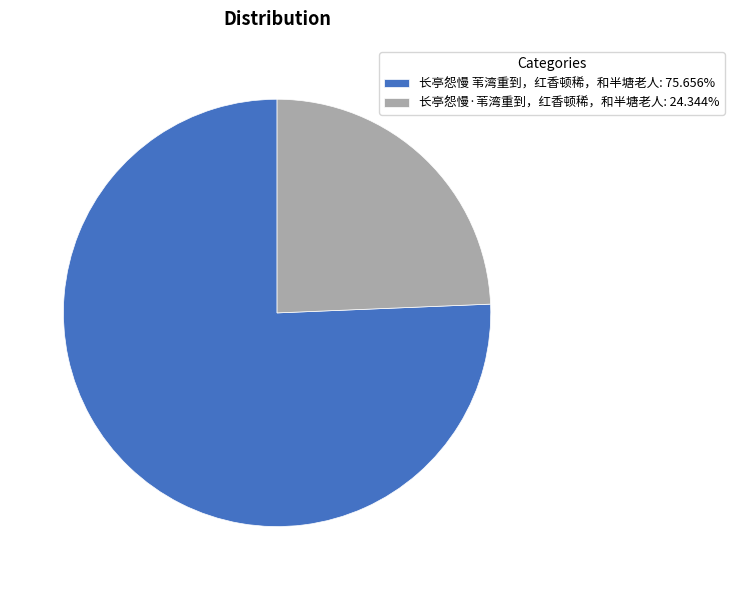

Which category has the biggest portion of the pie?

长亭怨慢 苇湾重到，红香顿稀，和半塘老人